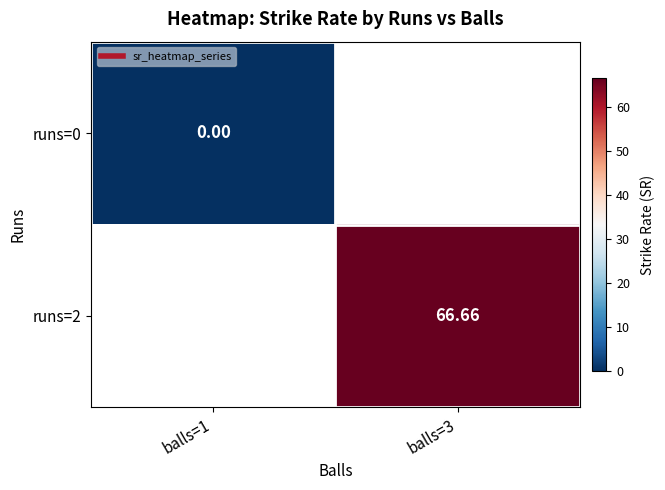

How many categories are shown in the chart?

2